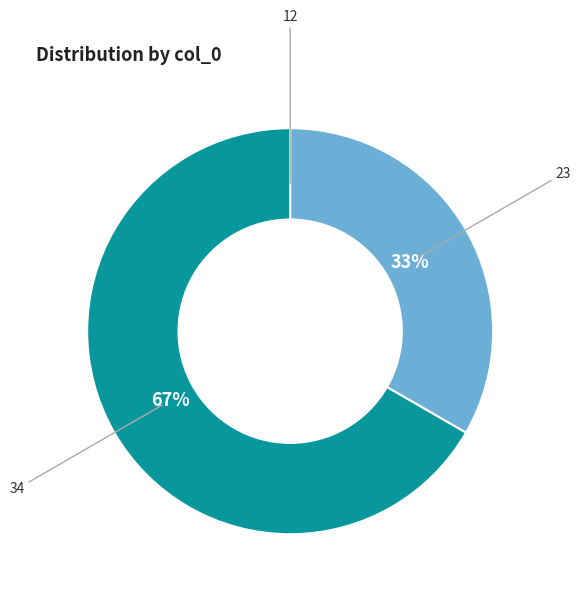

What is the ratio of the value at 23 to the value at 34?

0.5